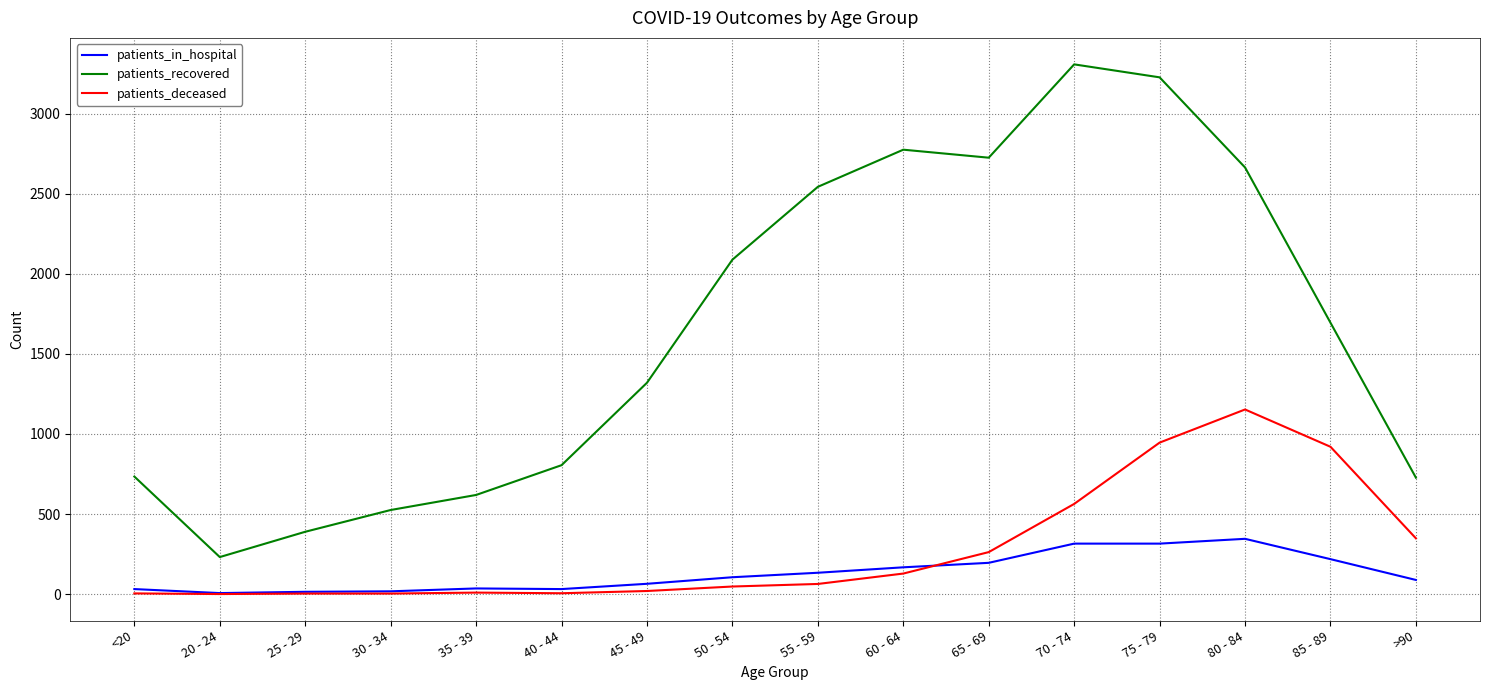

How many lines are shown in the chart?

3